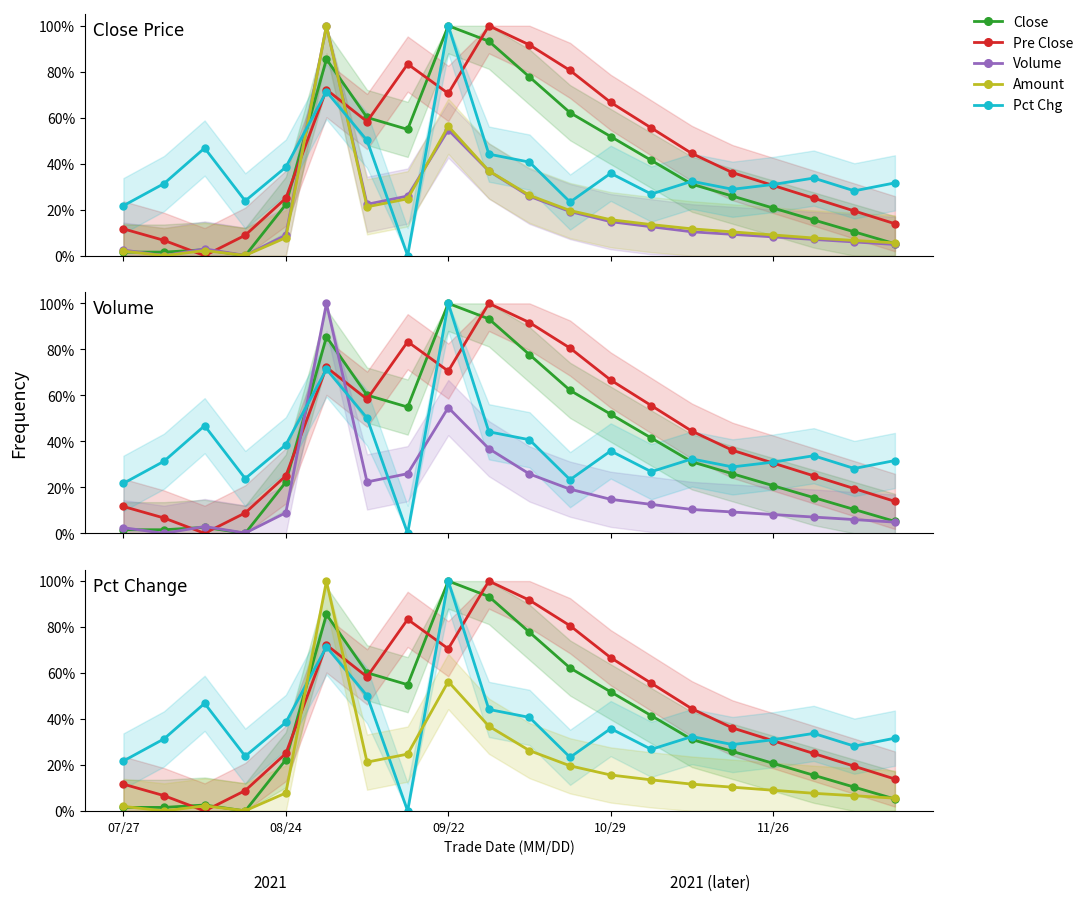

How many times do Amount and Close cross each other?

6